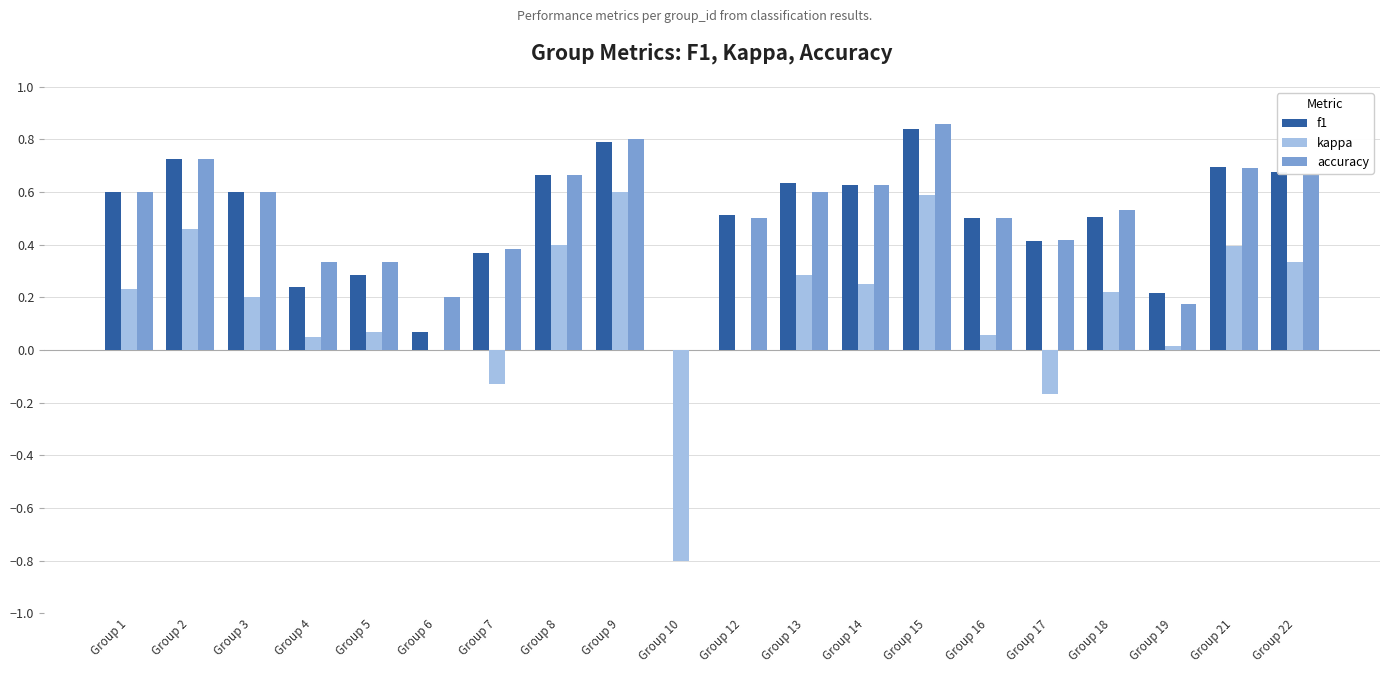

At which category does the chart reach its peak across all series?

Group 15